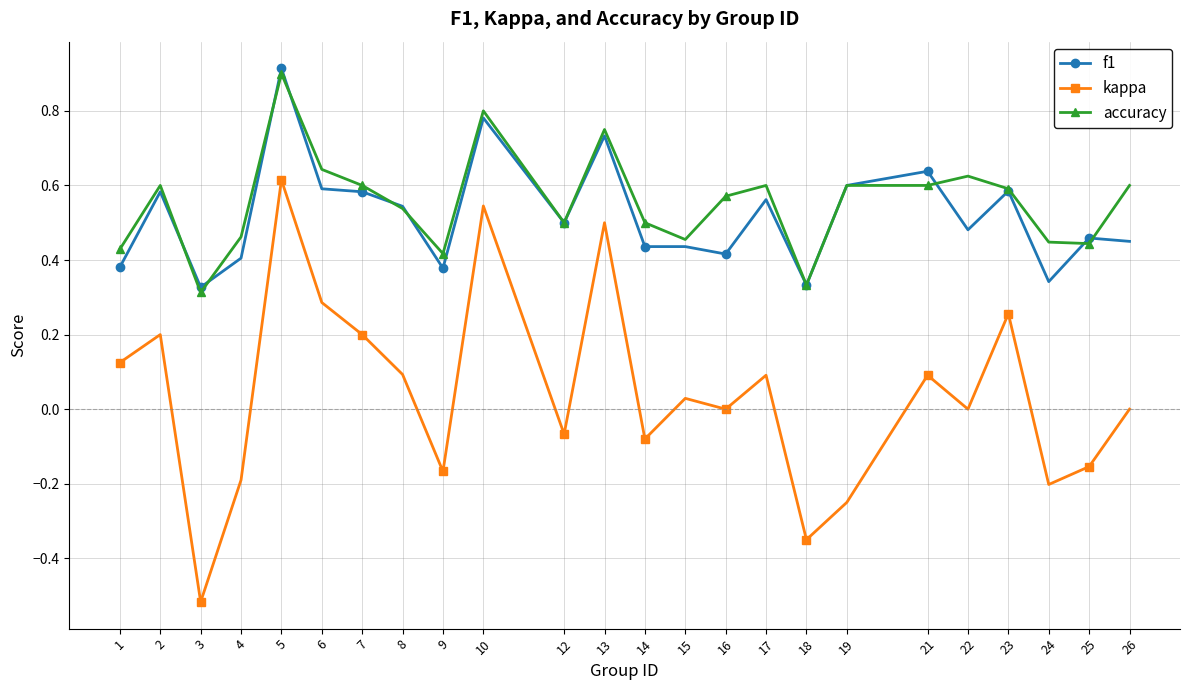

True or false: f1 and kappa intersect in this chart.

False